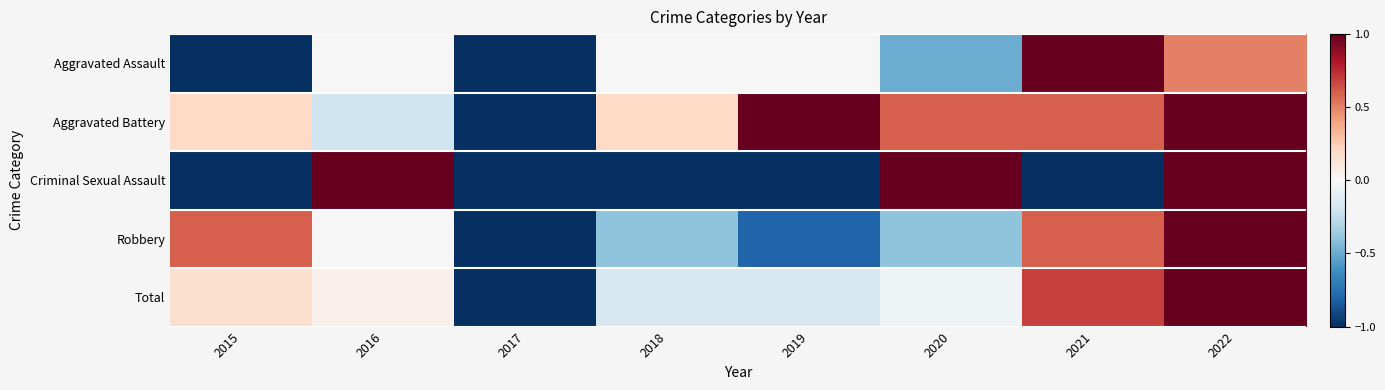

Rank the series at 2021 from highest to lowest value.

Aggravated Assault, Total, Aggravated Battery, Robbery, Criminal Sexual Assault